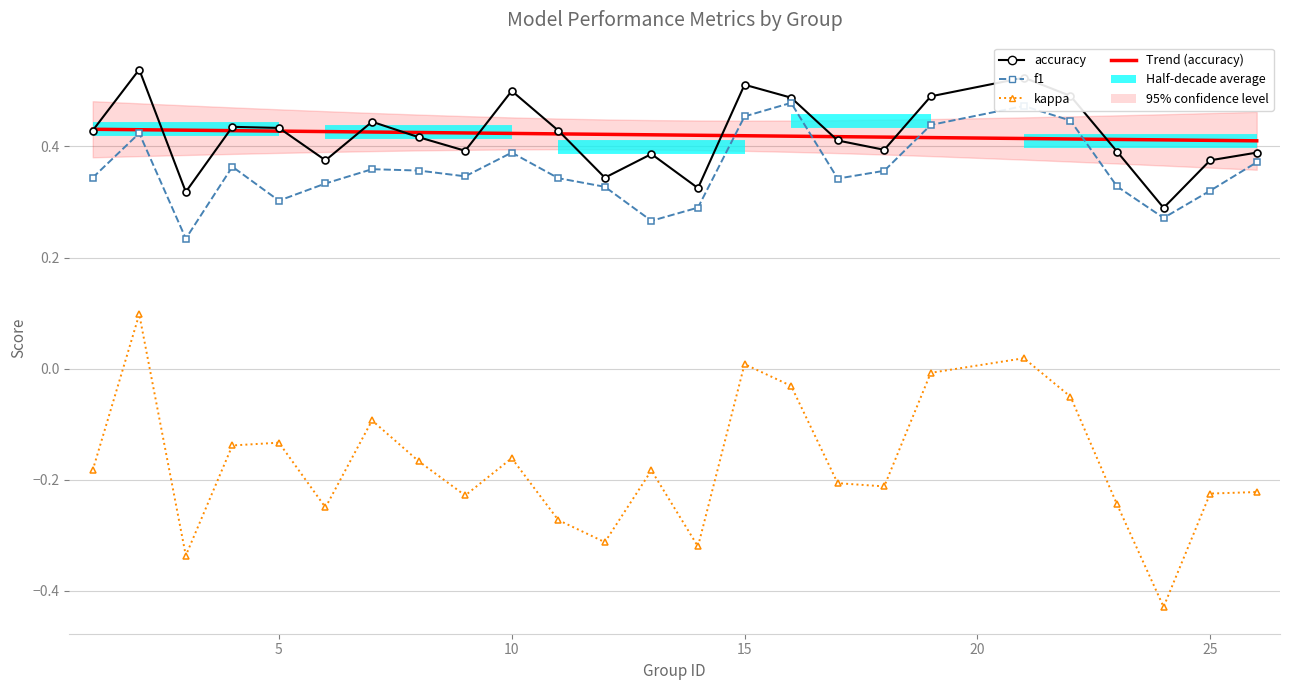

Is it true that f1 equals 0.3 at 6?

True